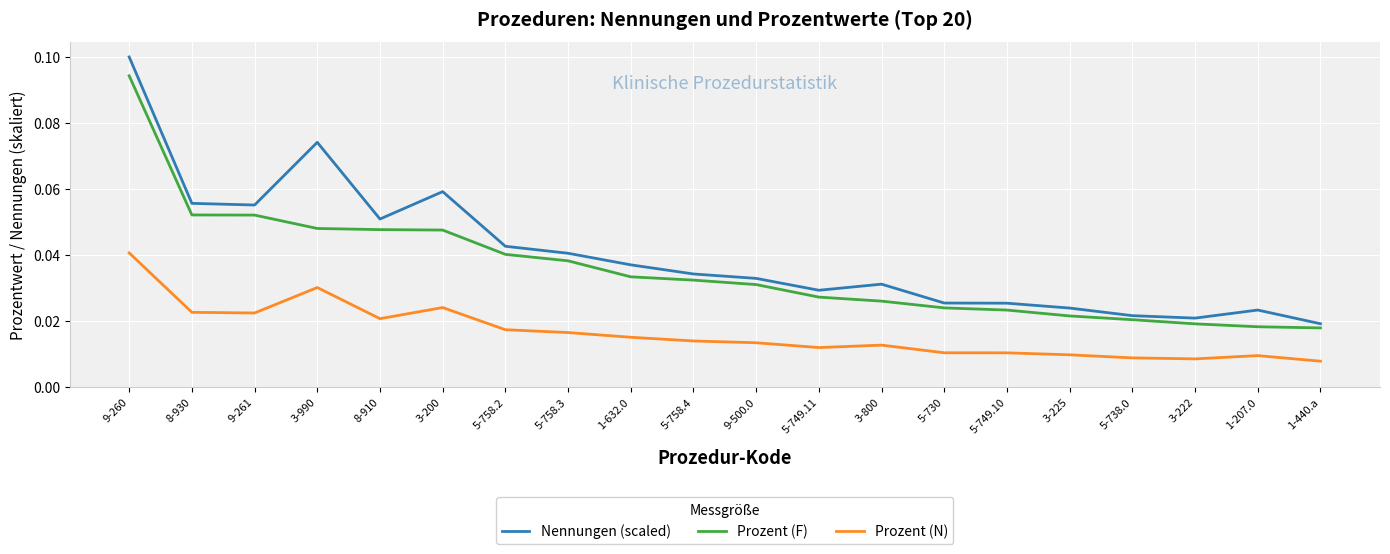

Which label corresponds to the largest value in the chart?

9-260